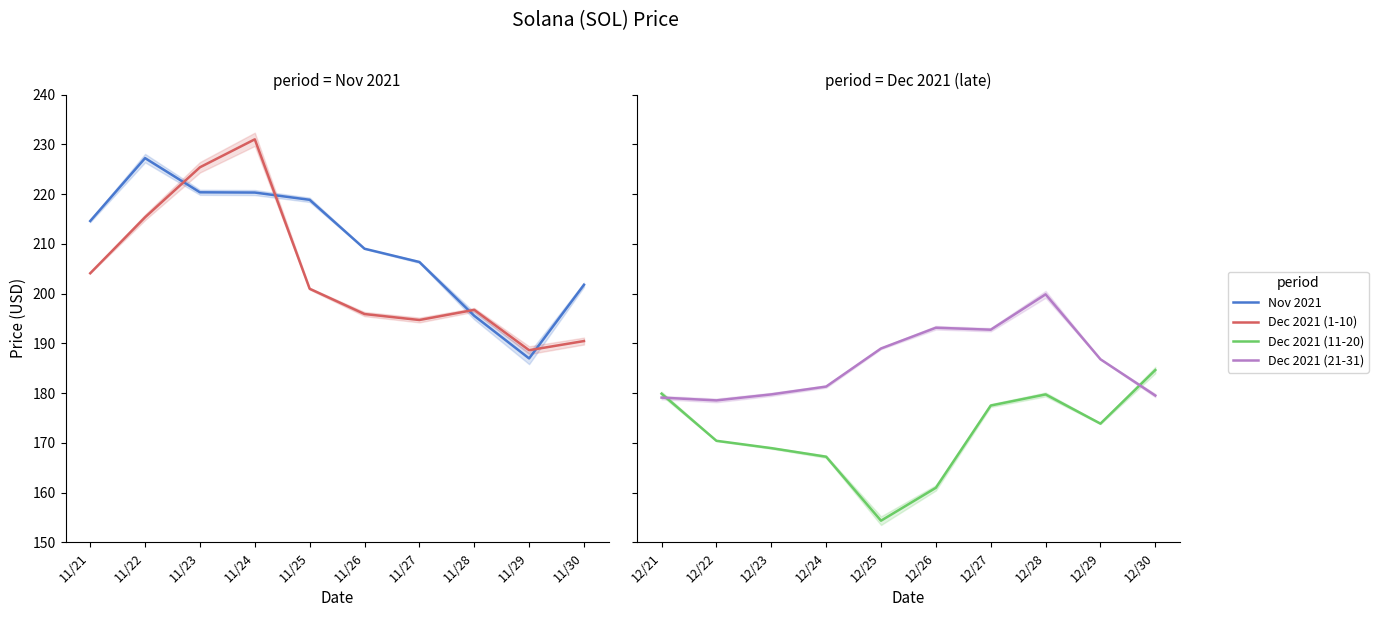

How many interior local valleys does the Dec 2021 (1-10) series have?

2